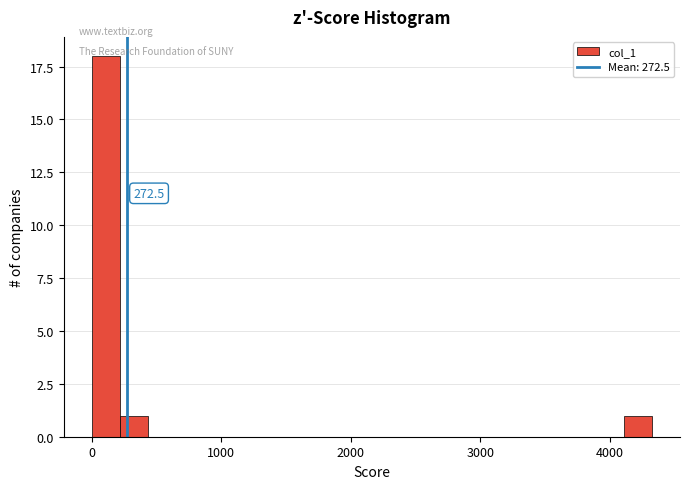

Read against the x-axis, roughly where is the centre of the tallest bar?

100